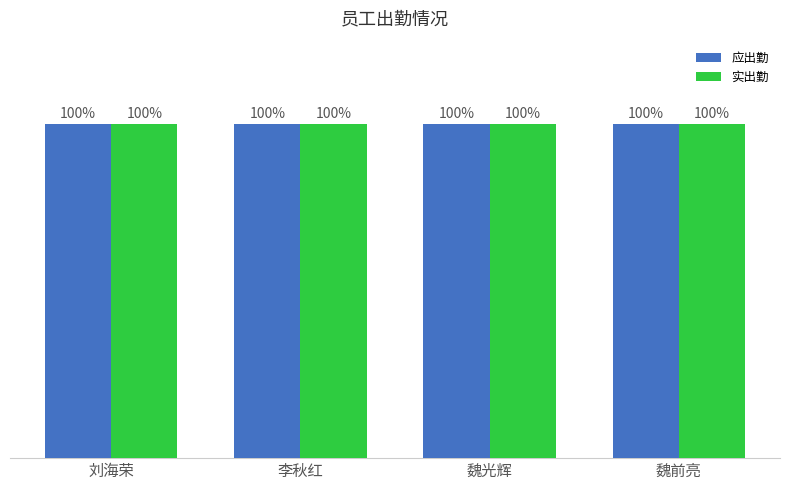

What is the label of the 1st bar from the left?

刘海荣